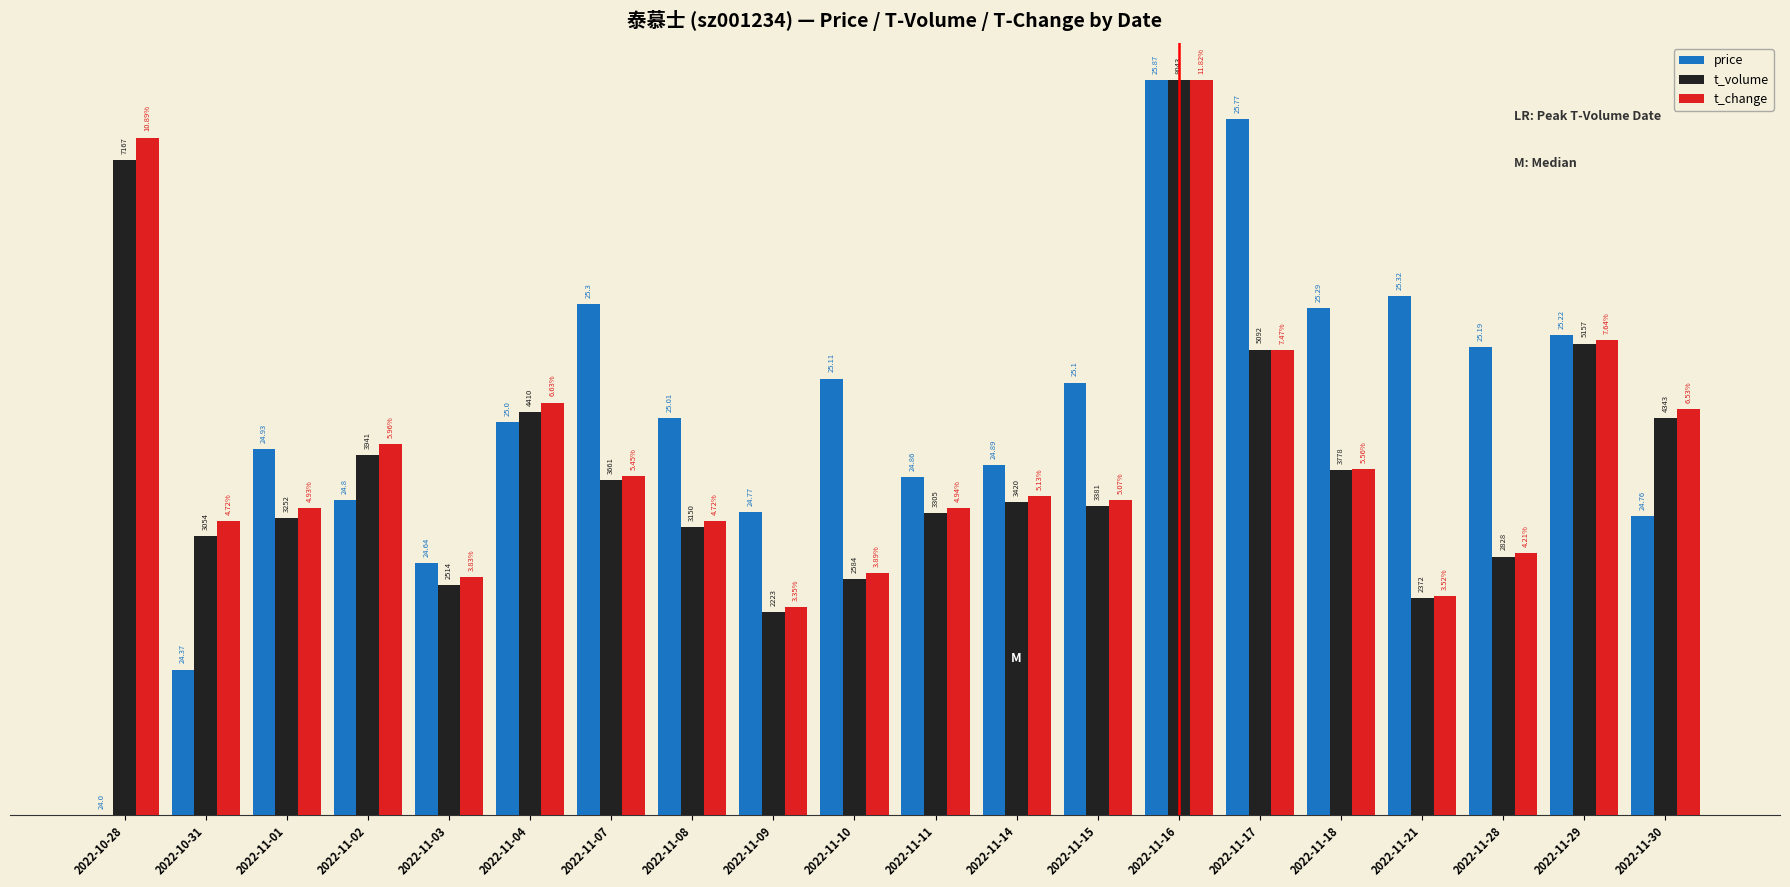

Between 2022-11-21 and 2022-10-28, which is larger?

2022-11-21